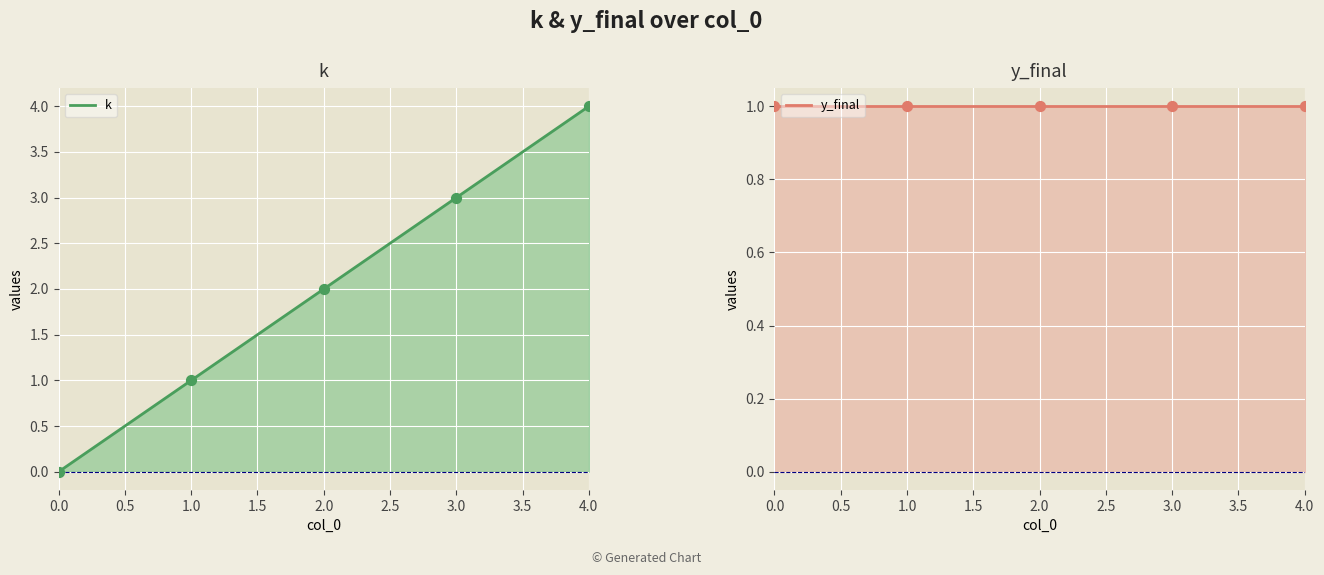

Which series has the widest spread of Y values?

k